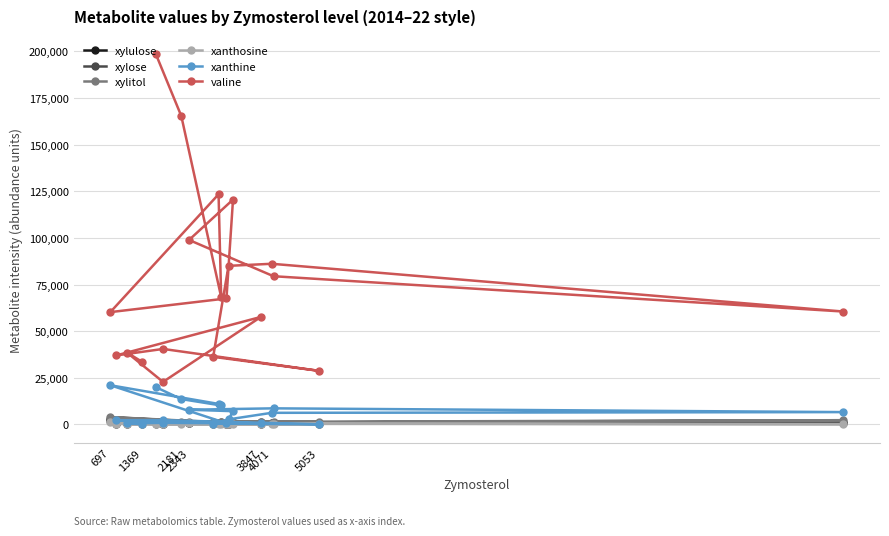

What is the maximum value for xylose?

1746